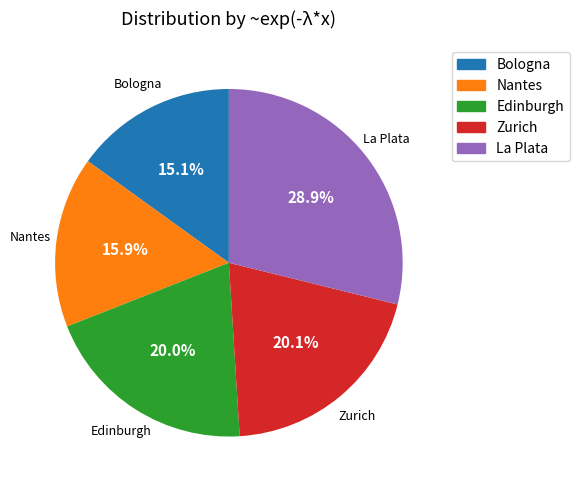

Which slice is the largest?

La Plata